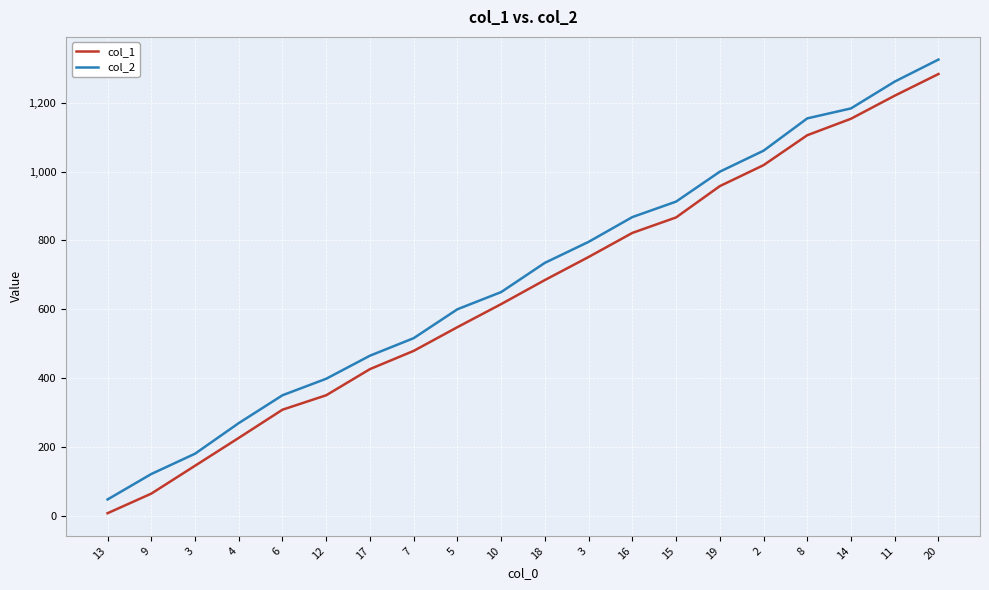

What are all the series names shown in the legend?

col_1, col_2